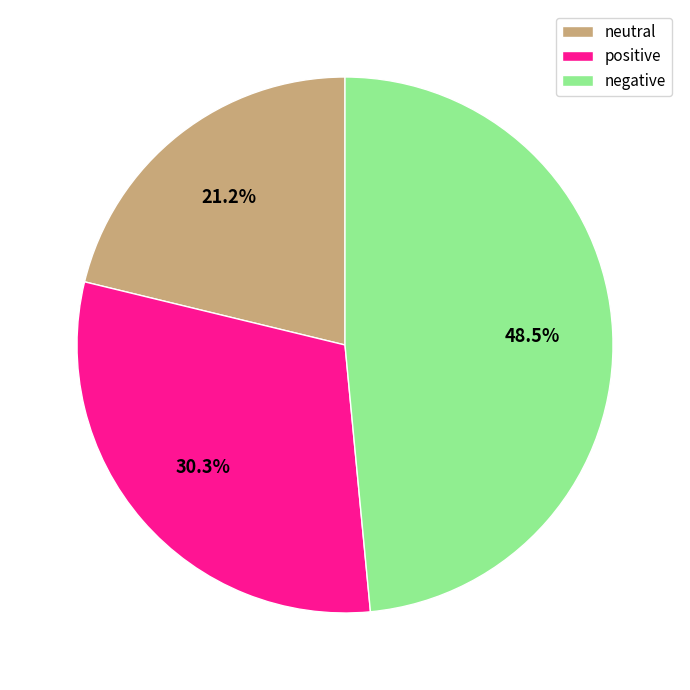

Between negative and neutral, which is larger?

negative